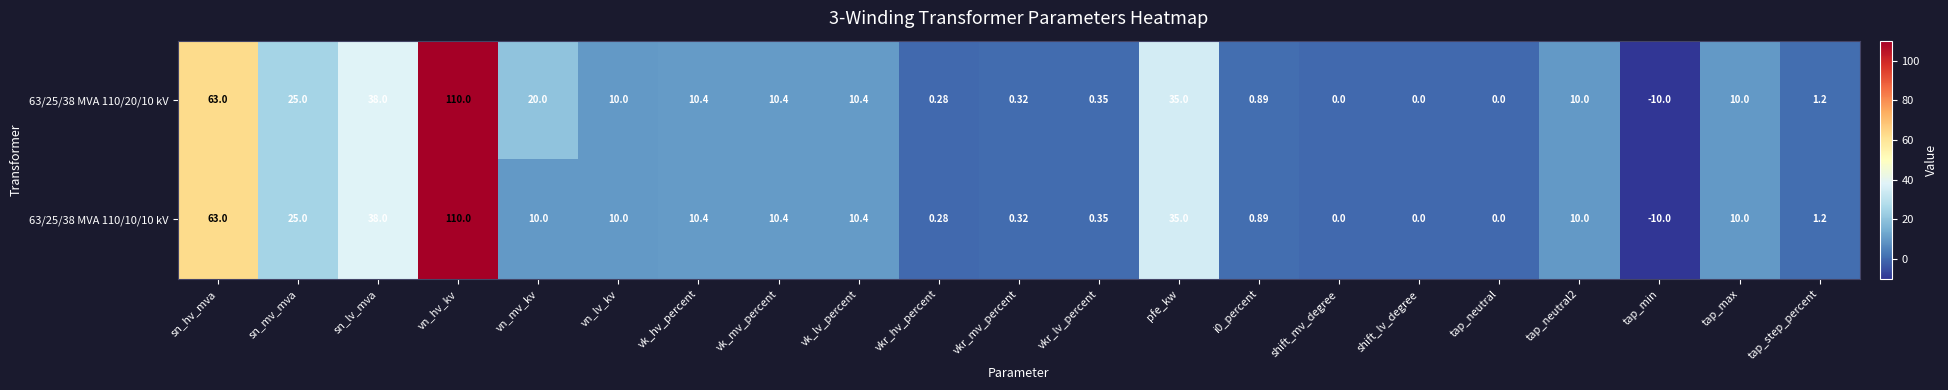

At which label does 63/25/38 MVA 110/10/10 kV first exceed 10?

sn_hv_mva